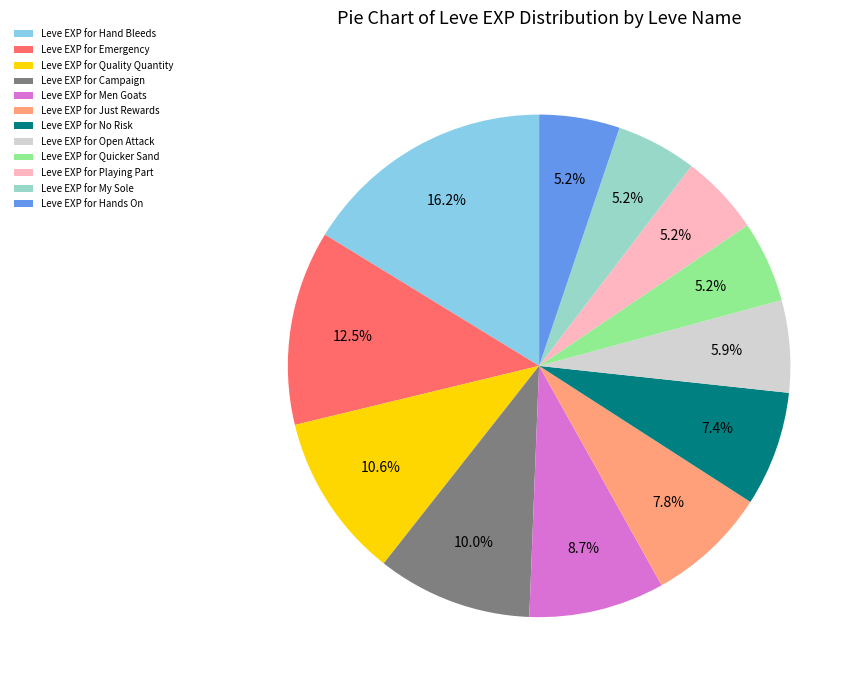

How much of the chart is everything except Leve EXP for Hands On?

94.8%